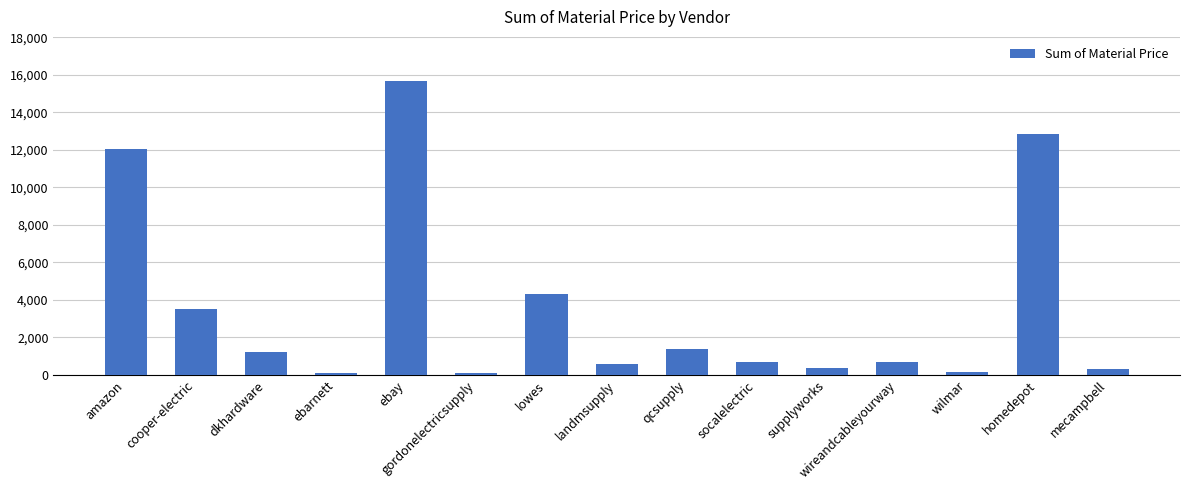

True or false: the data shows 102.0 at gordonelectricsupply.

True